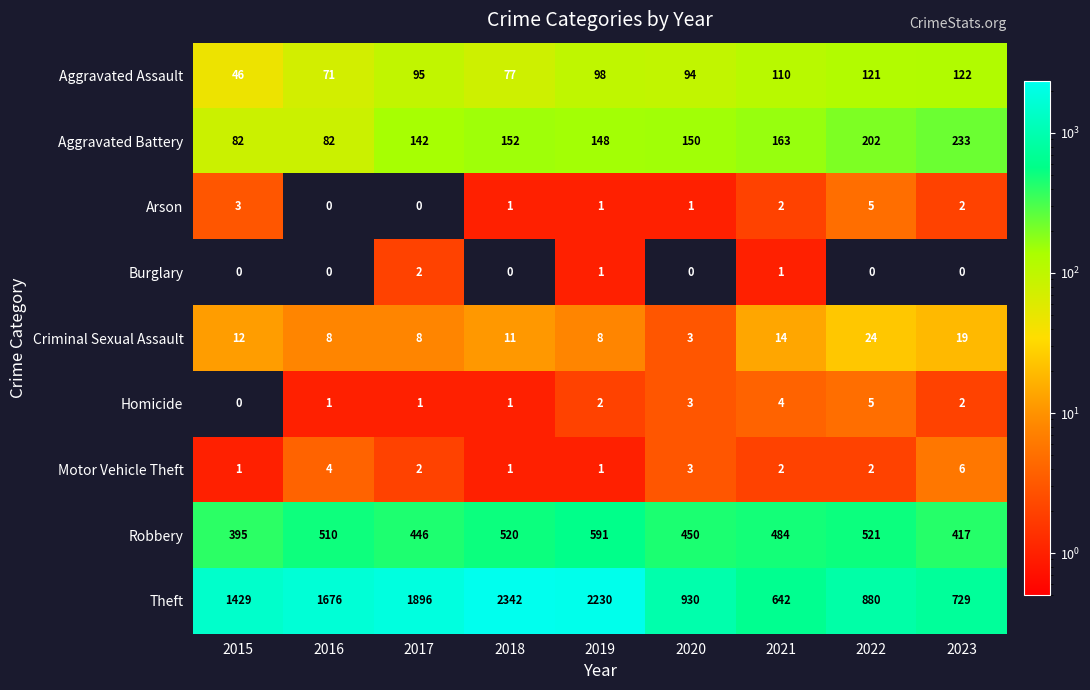

What is the total value across all series at 2018?

3105